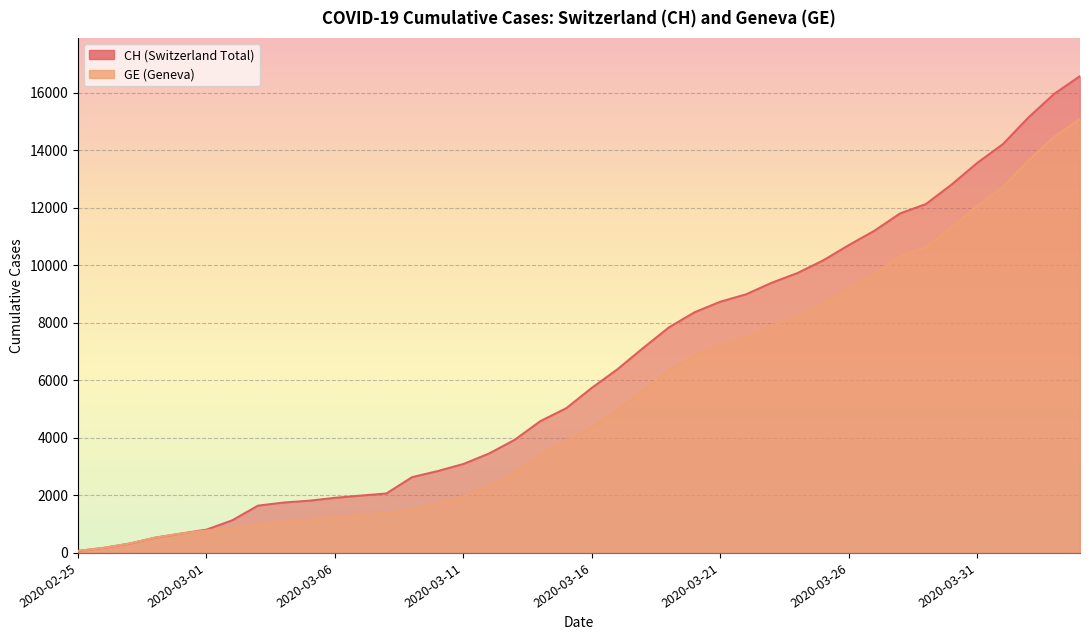

True or false: GE and CH cross at least once.

False